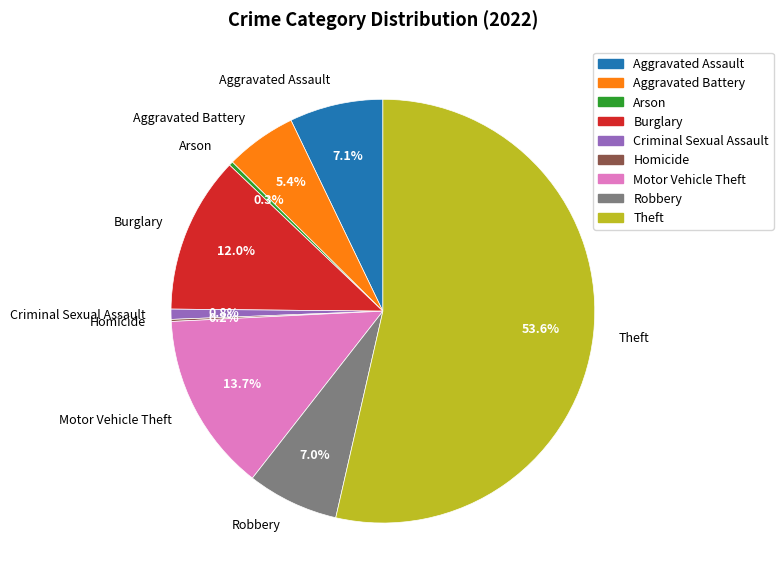

What percentage is NOT represented by Criminal Sexual Assault?

99.2%